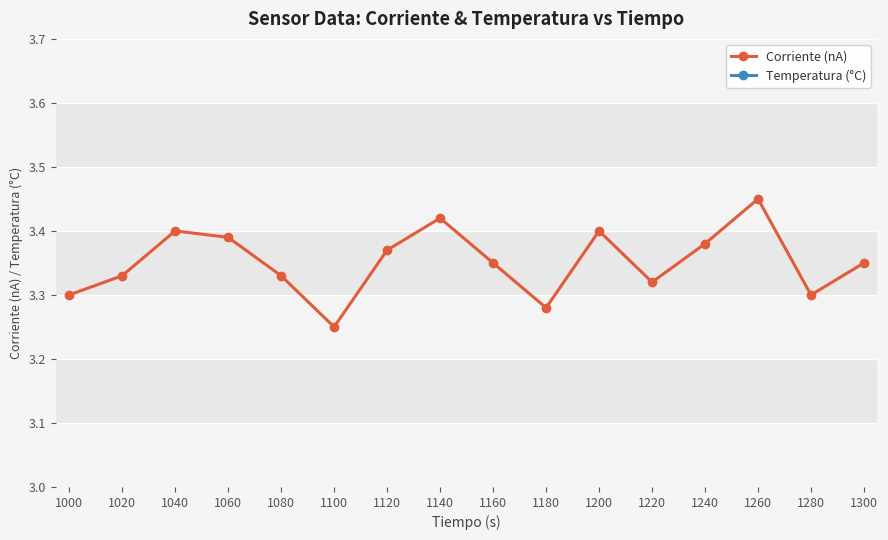

Which series has the largest total across all categories?

Temperatura (°C)